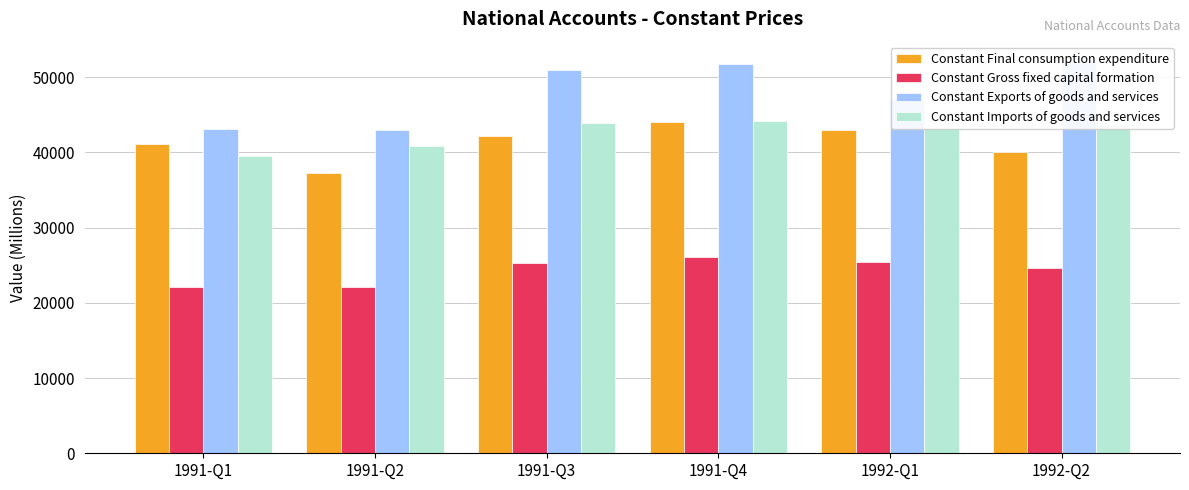

What is the value of the Constant Exports of goods and services bar at the 6th from the left?

52123.4